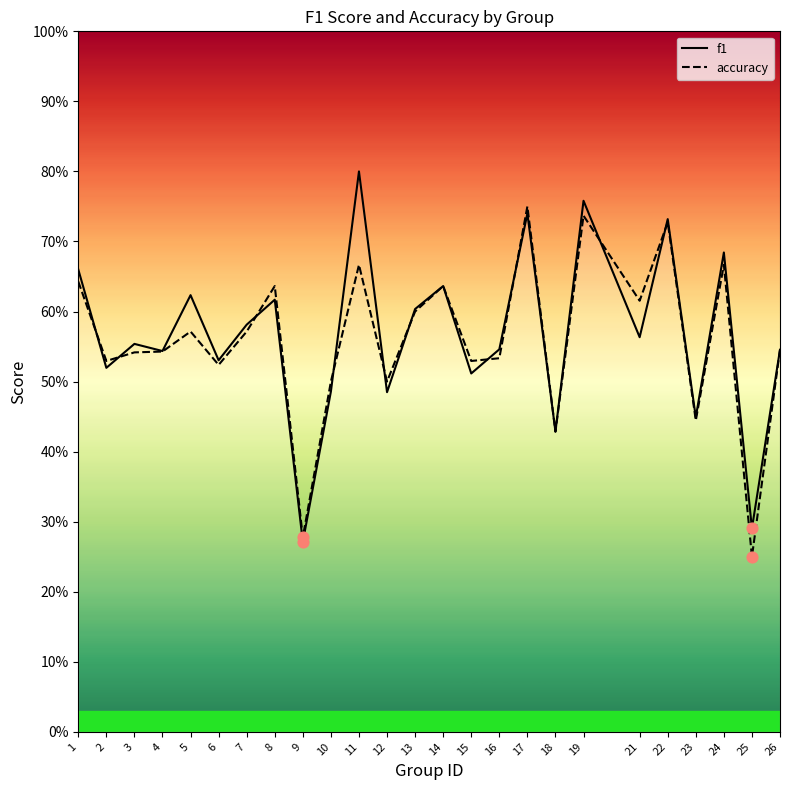

Which series has the widest spread of Y values?

f1